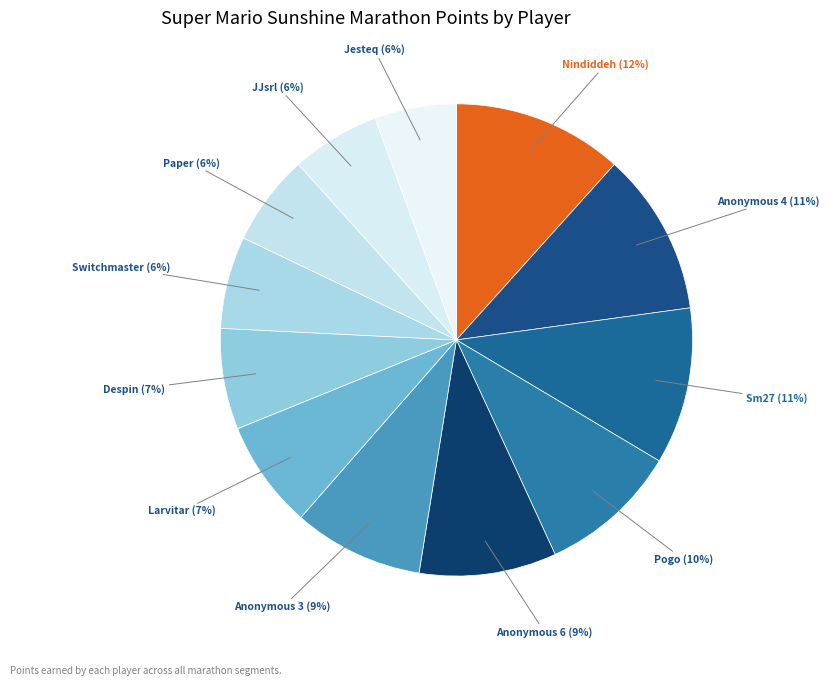

How many slices are in this pie chart?

12